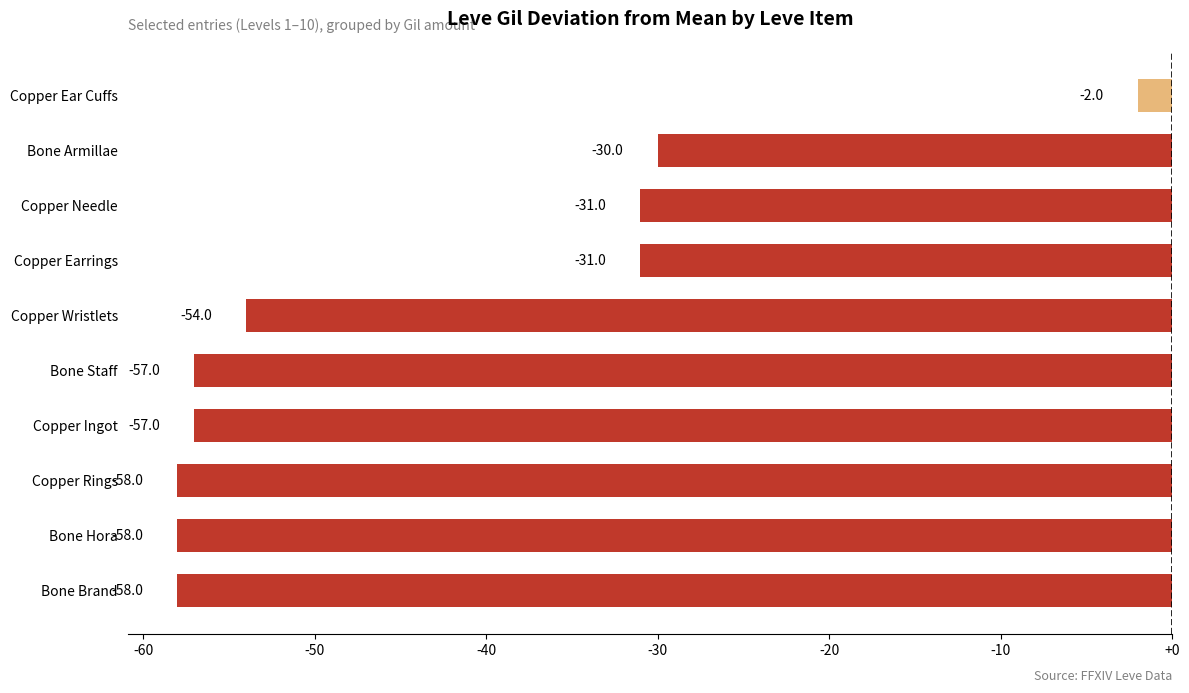

Is it true that the value at Bone Brand is -95?

False